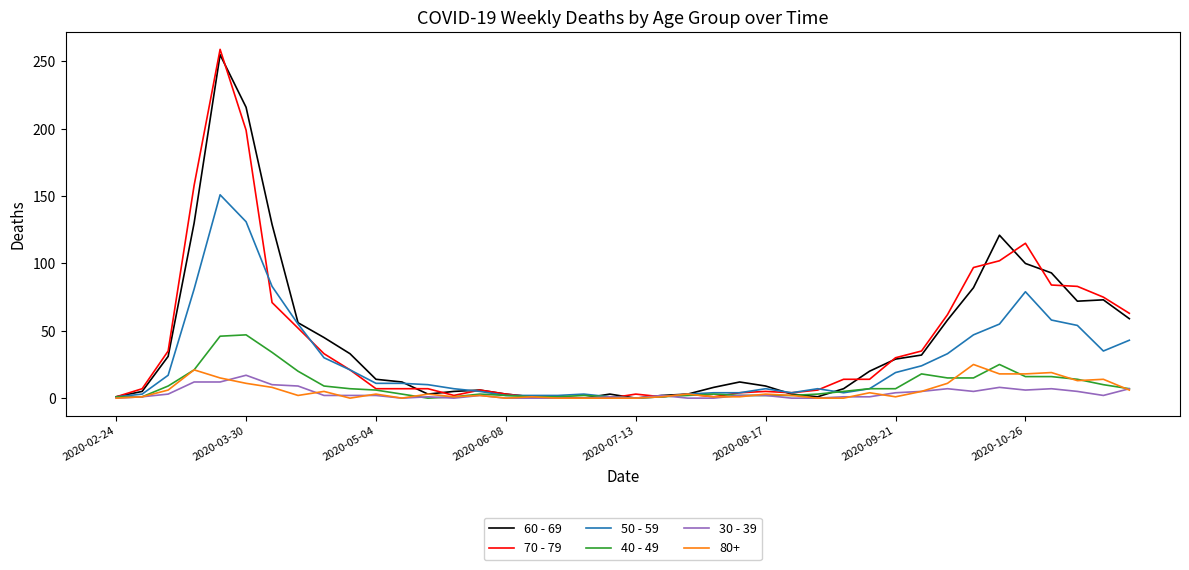

What is the greatest value displayed?

259